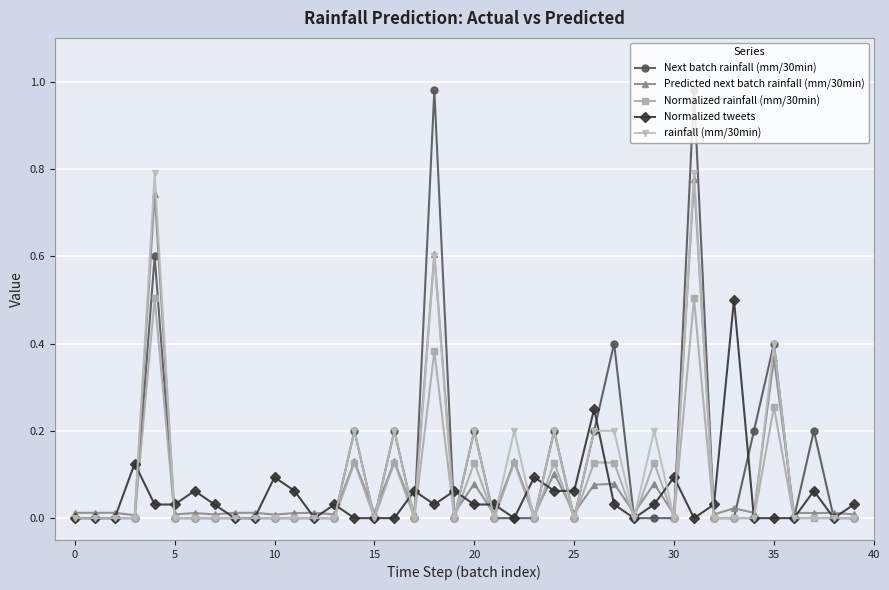

True or false: Predicted next batch rainfall (mm/30min) and Normalized tweets intersect in this chart.

True